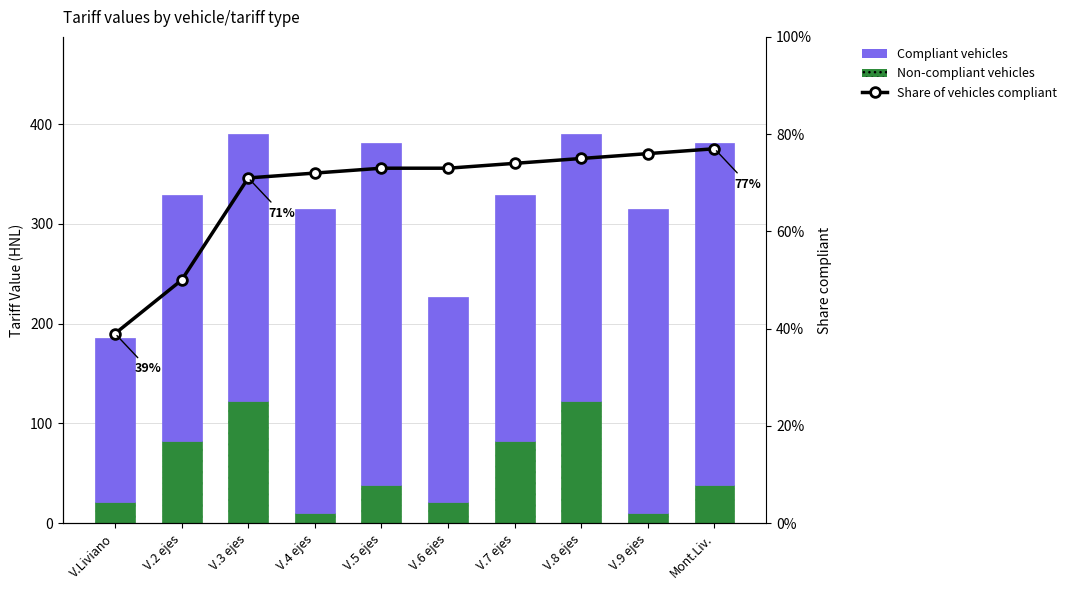

How many categories are shown in the chart?

10